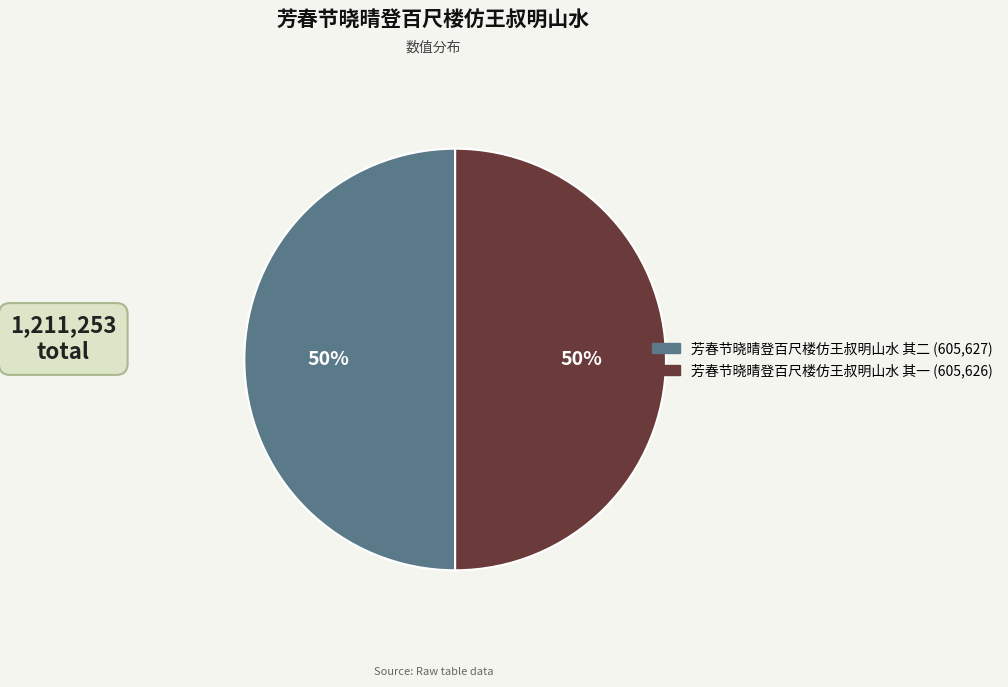

How many slices are in this pie chart?

2